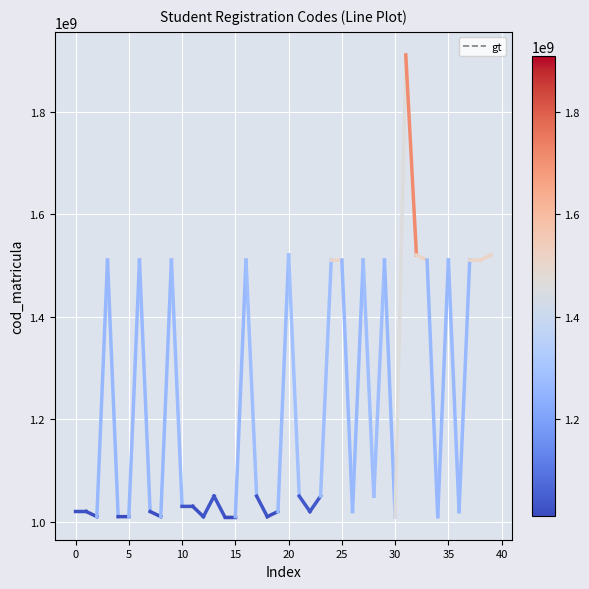

What is the difference between the maximum and minimum values?

900000002